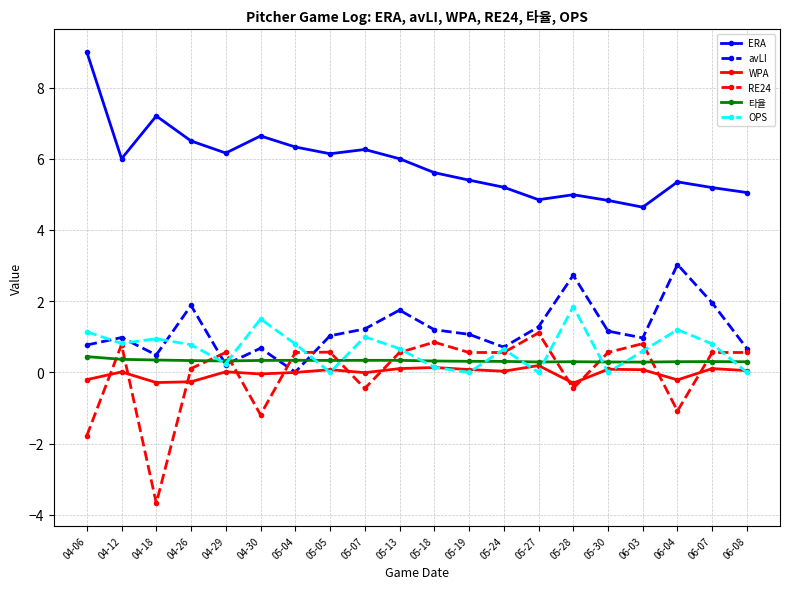

What are all the series names shown in the legend?

ERA, avLI, WPA, RE24, 타율, OPS